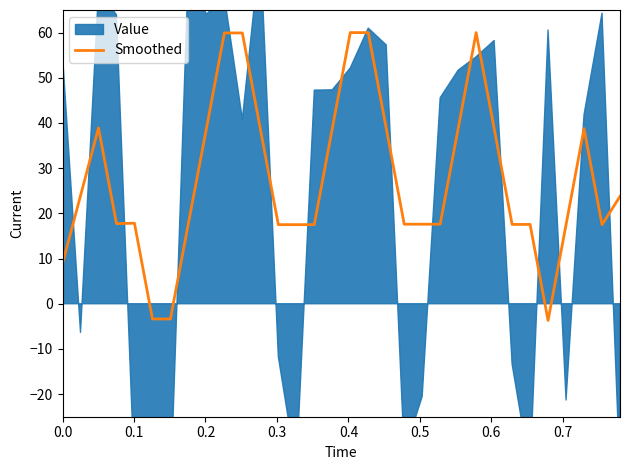

What is the smallest value displayed?

-3.7